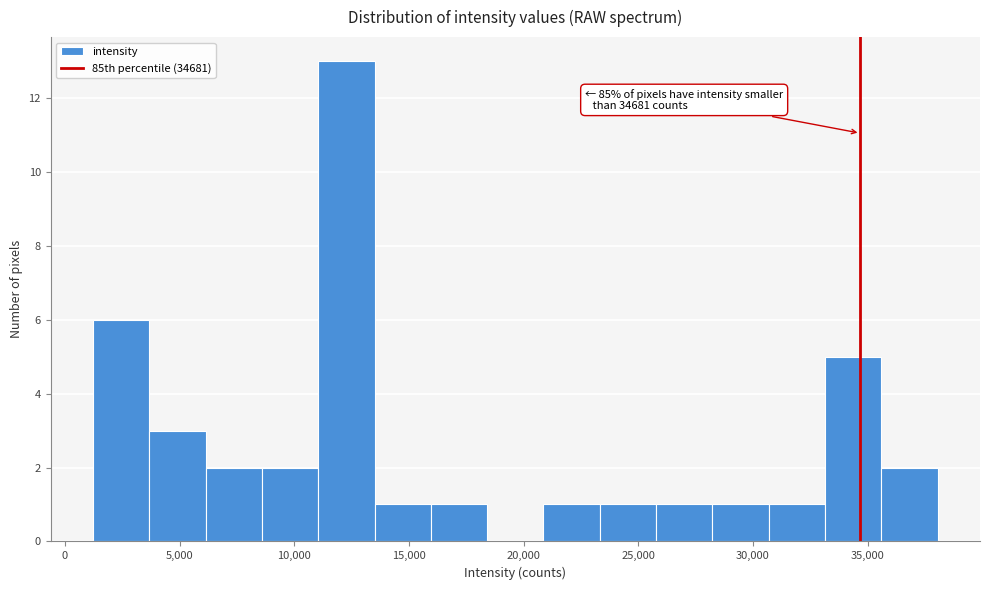

Which range on the x-axis has the tallest bar?

11000 to 13500